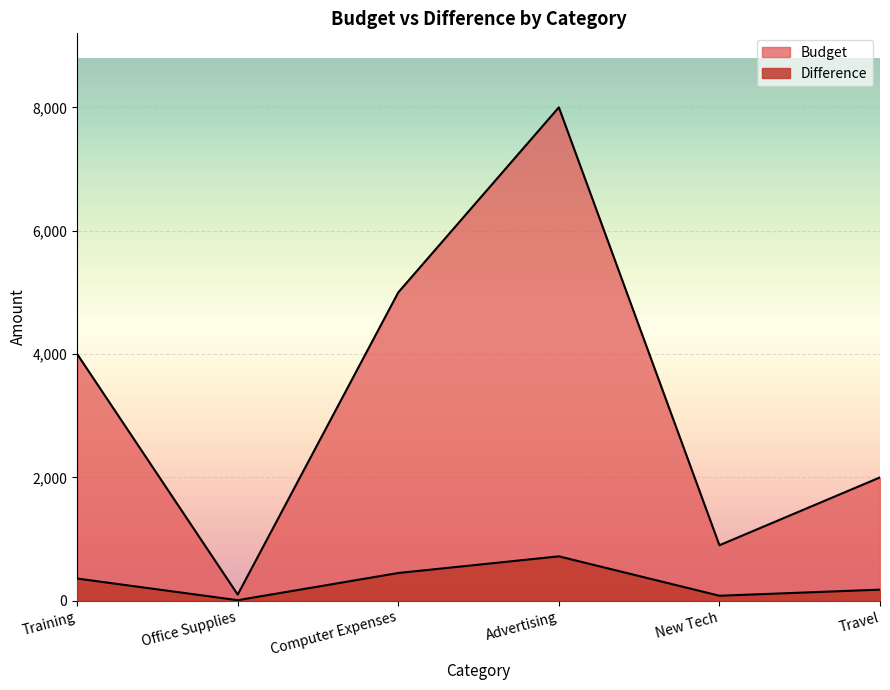

True or false: Difference and Budget cross at least once.

False